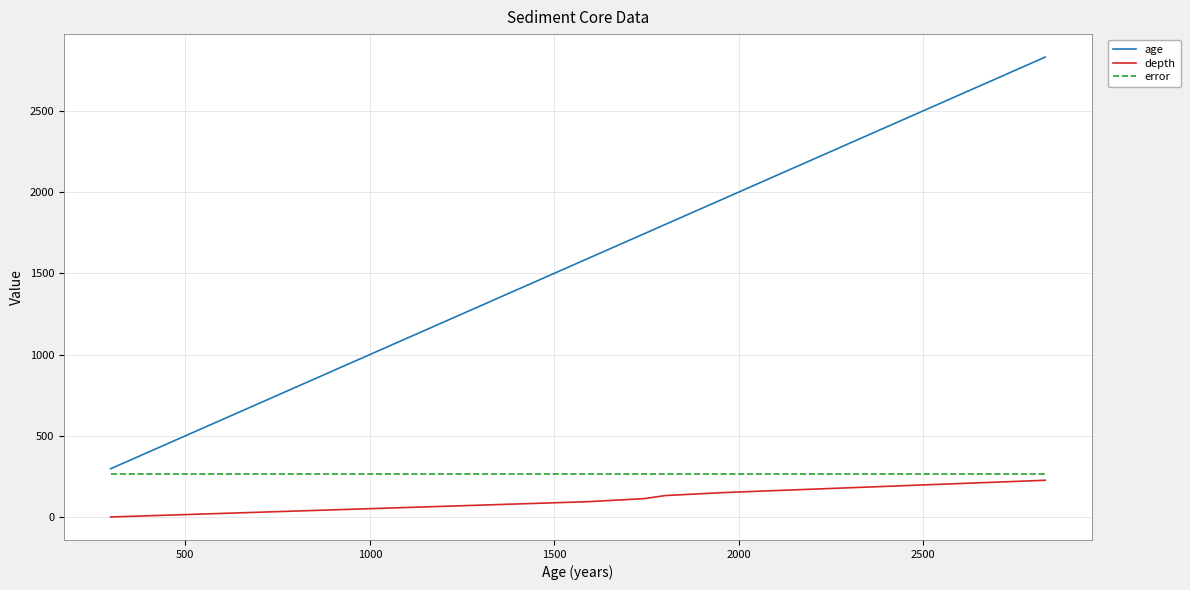

Which series has the largest range (max minus min)?

age